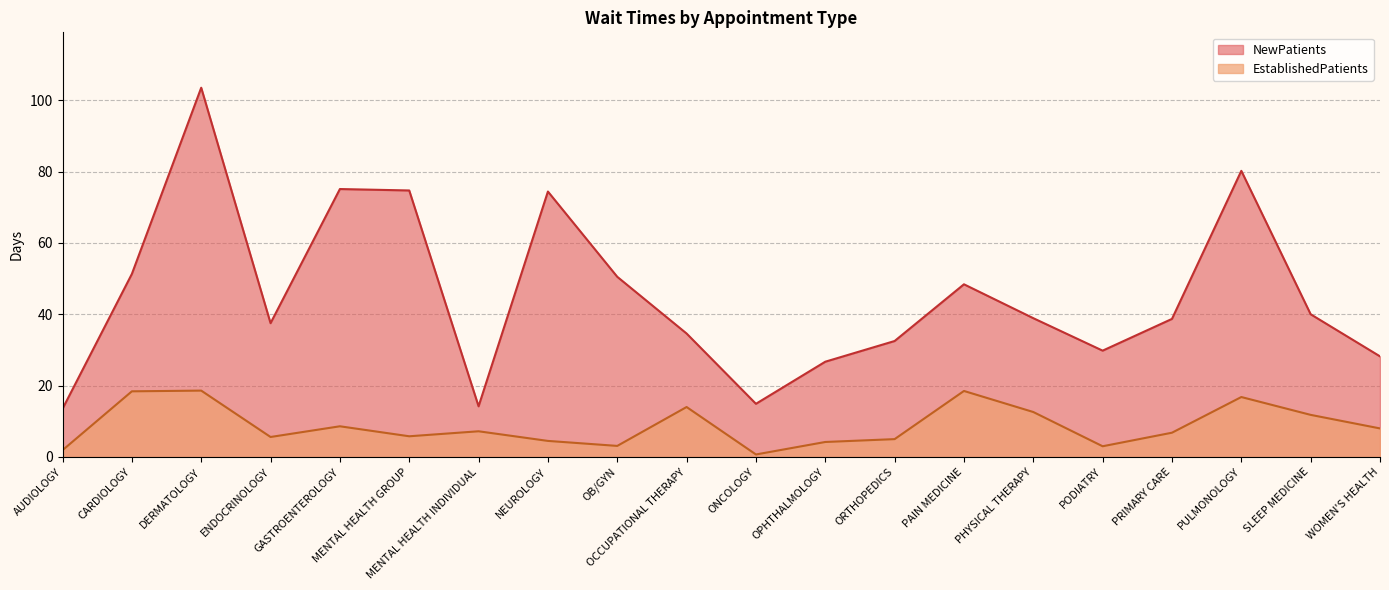

What are all the series names shown in the legend?

NewPatients, EstablishedPatients